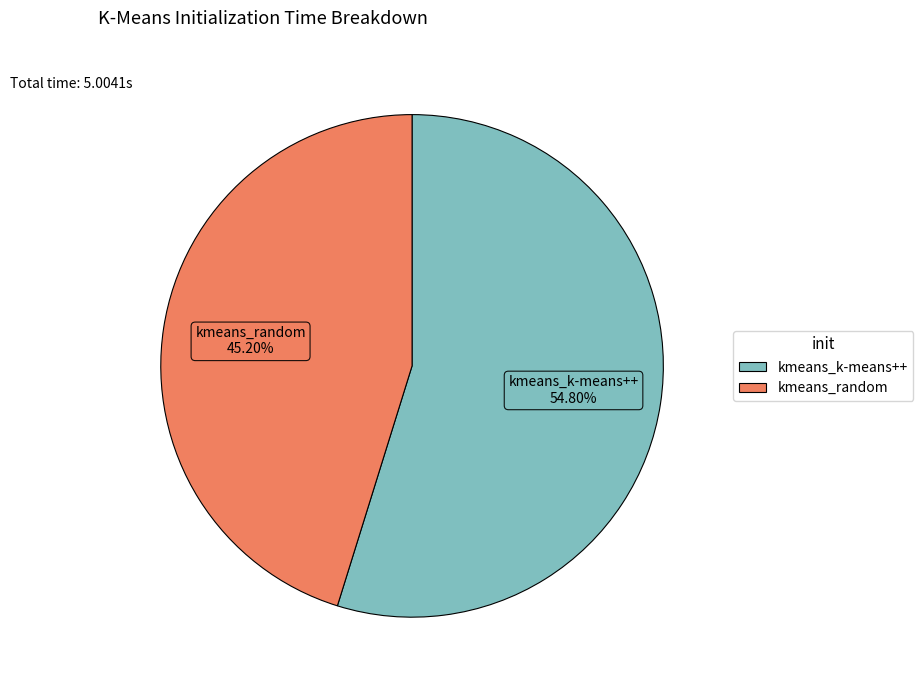

To the nearest percent, what portion does kmeans_random represent?

45%